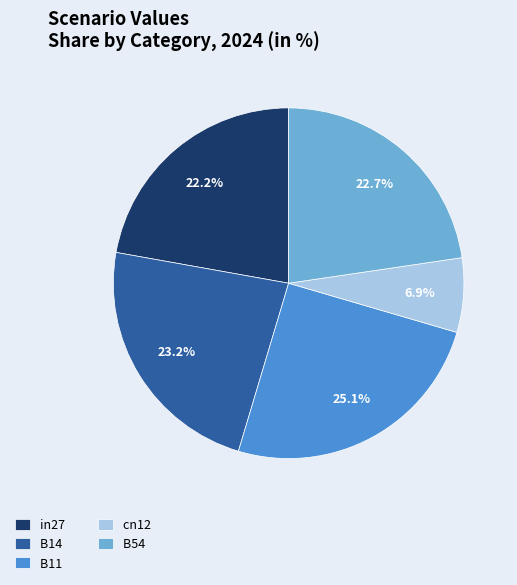

Between B11 and in27, which is larger?

B11